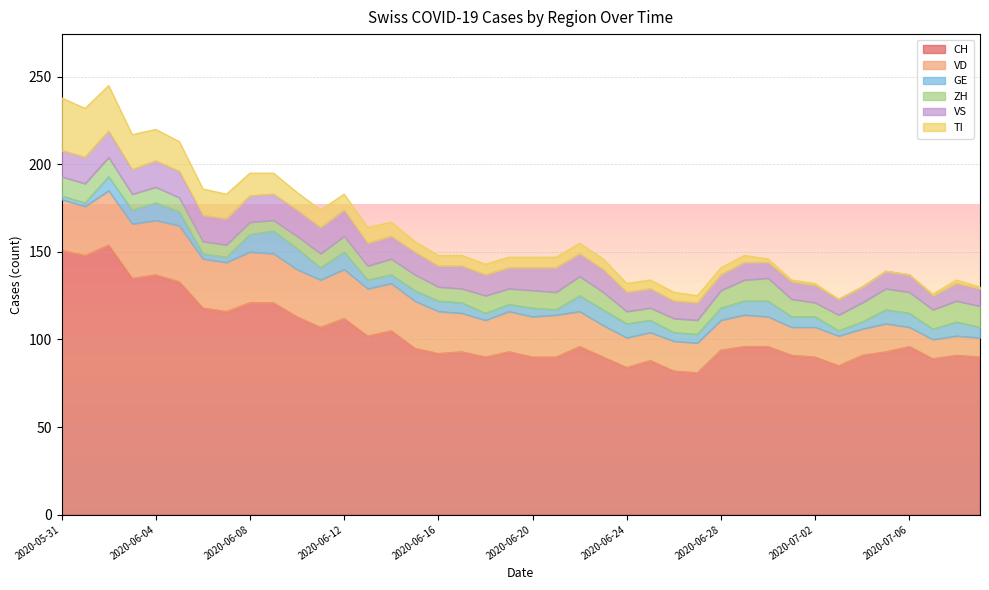

How many distinct data groups are displayed?

6